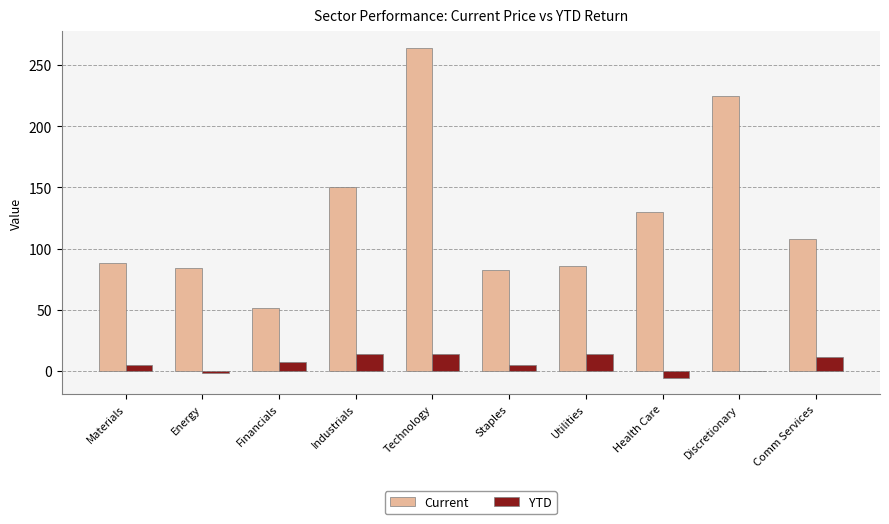

What is the approximate value of YTD at Technology?

13.6